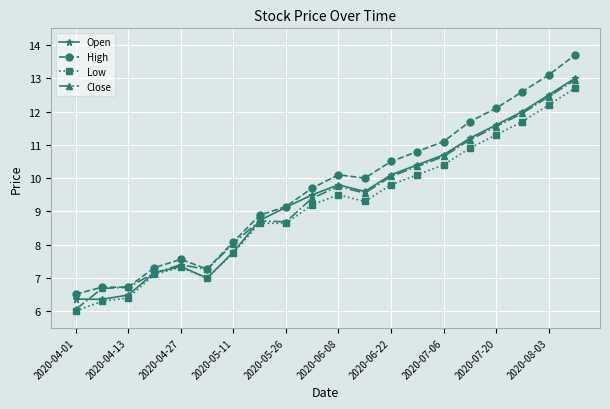

What are all the series names shown in the legend?

Open, High, Low, Close